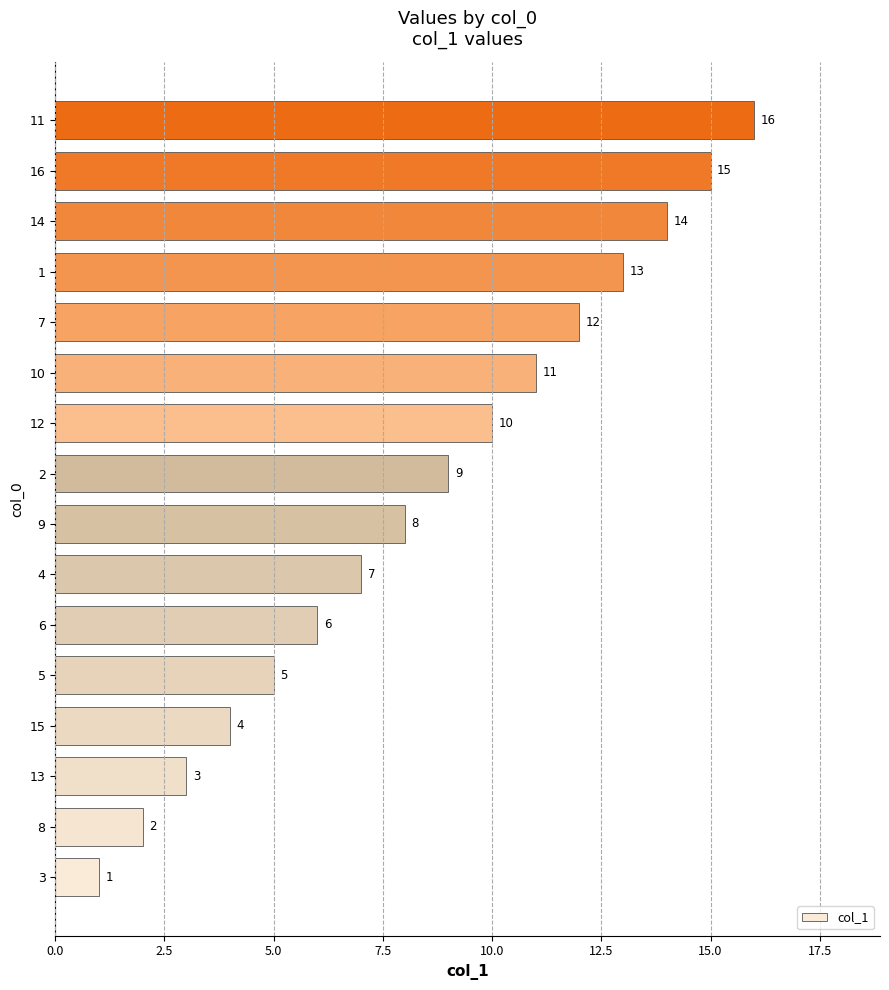

Count the number of categories in the chart.

16